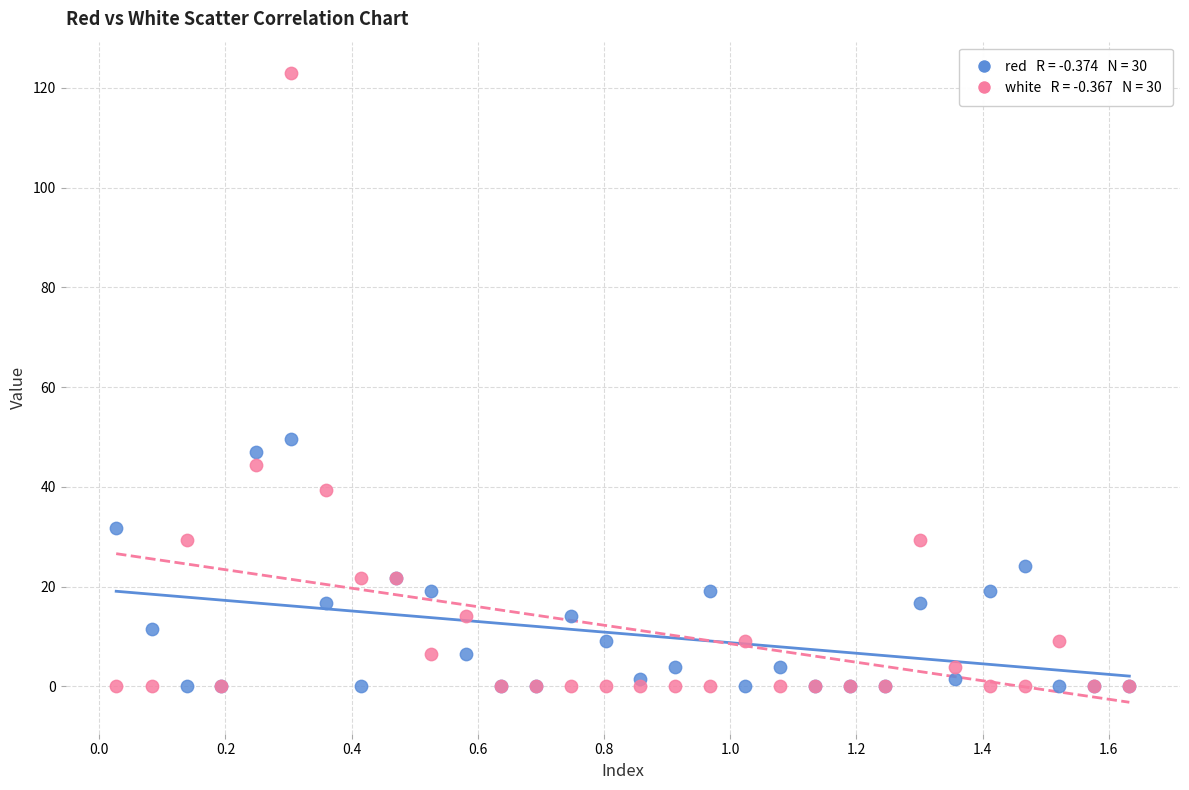

Across all series, what Y value is closest to 61?

49.6